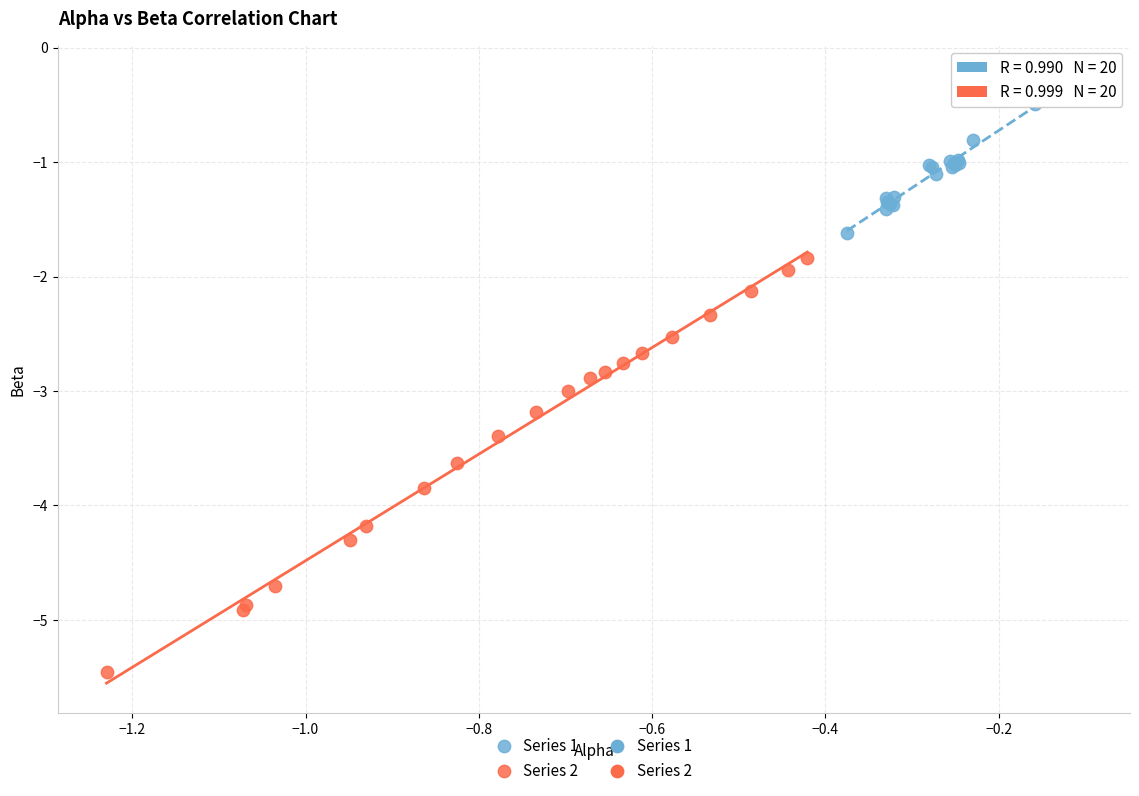

Which series reaches the minimum Y coordinate?

Series 2